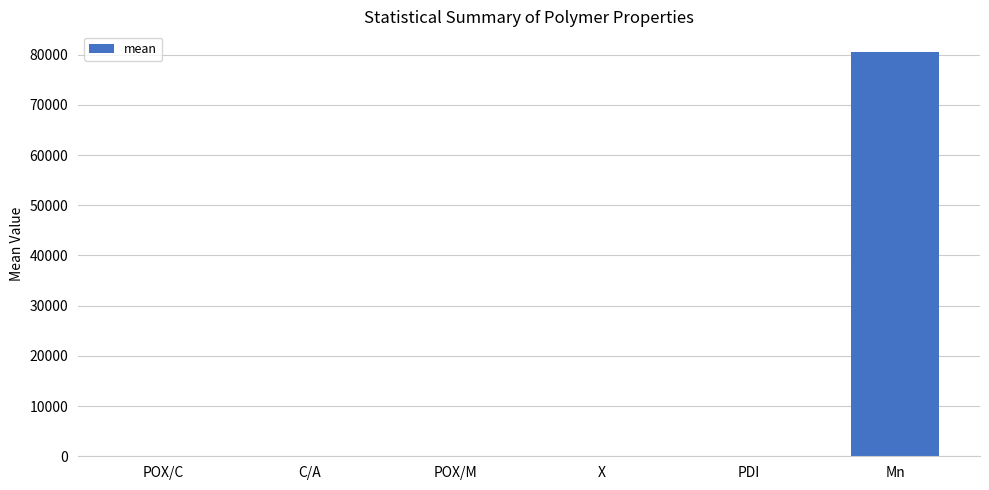

How many data points does each series have?

6